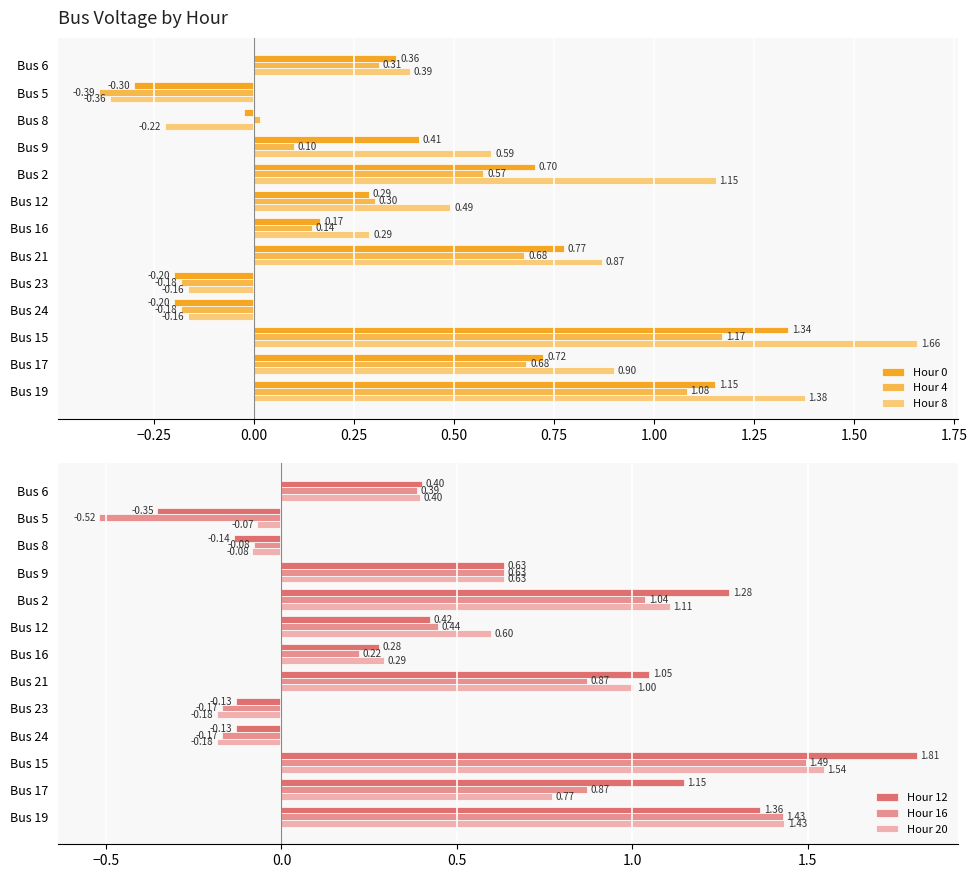

What is the difference between the Hour 4 values at Bus 9 and Bus 19?

1.0